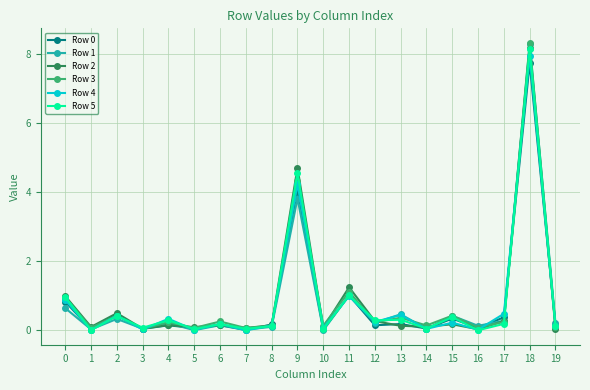

Between 5 and 11, which series saw the biggest shift?

Row 2